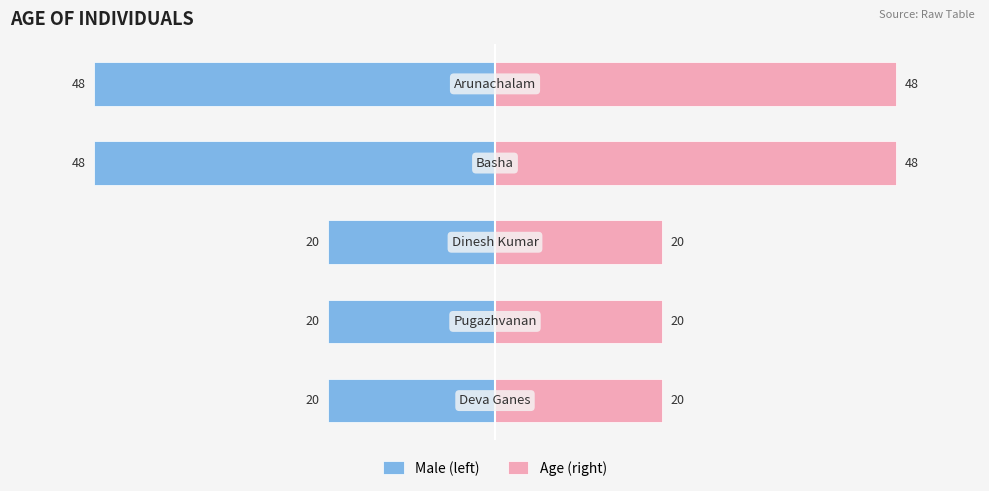

What is the value of the Age (right) bar at the 2nd from the left?

20